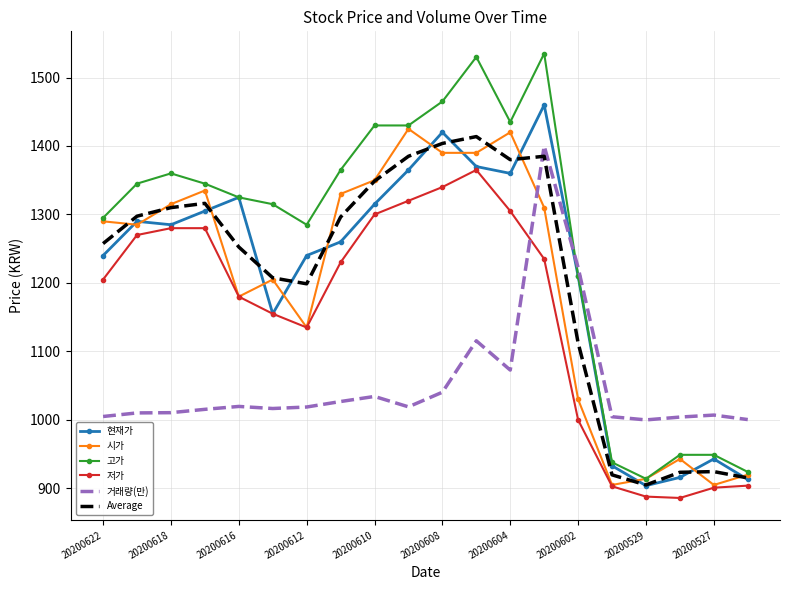

True or false: 저가 and 고가 cross at least once.

False